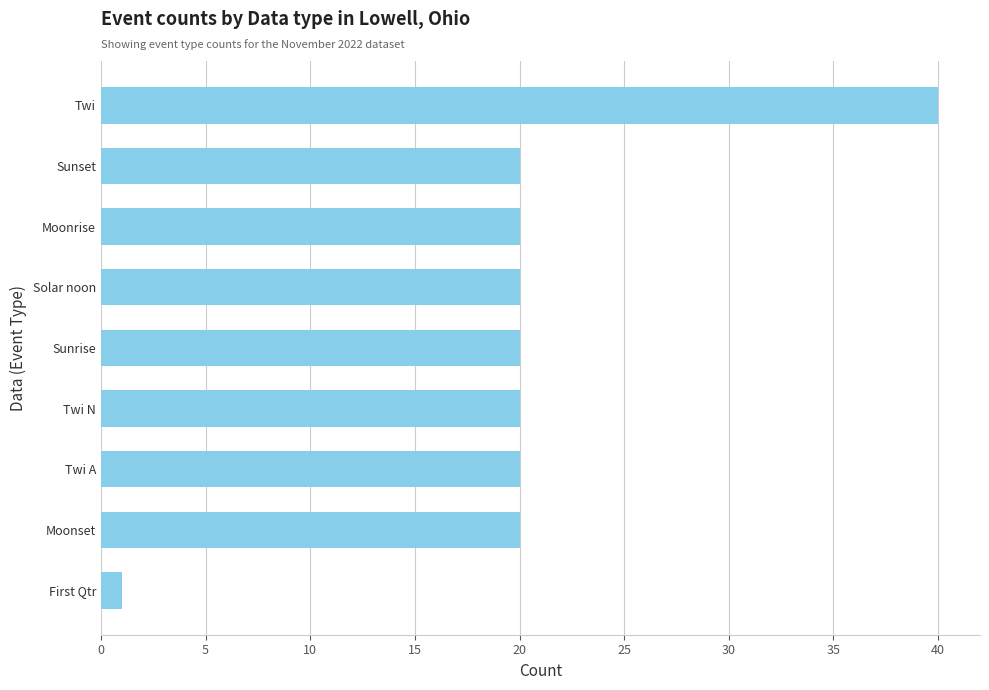

Which label corresponds to the smallest value in the chart?

First Qtr